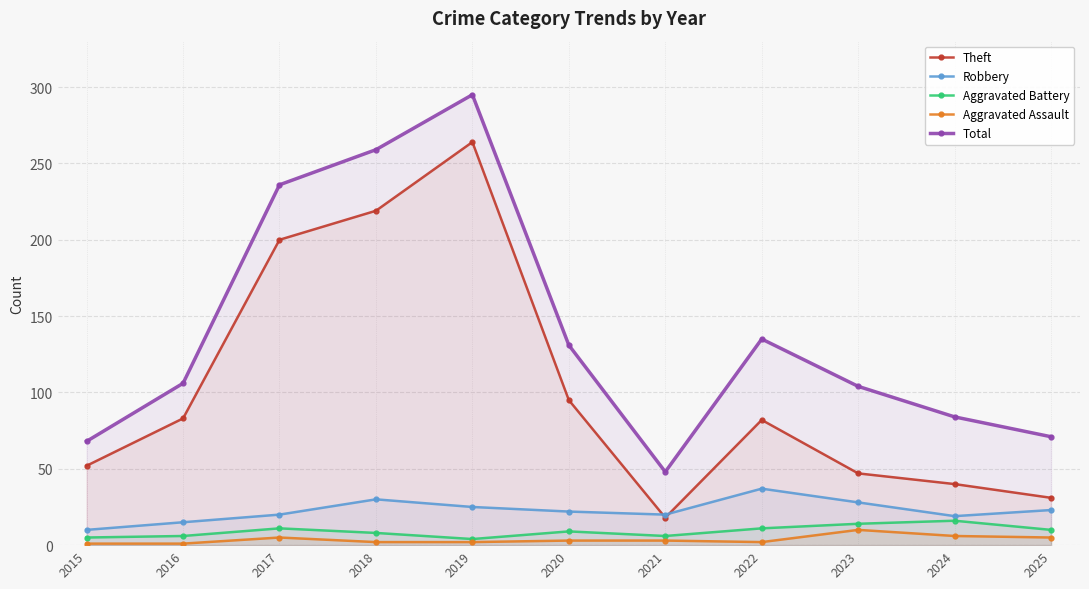

Rank the series at 2025 from lowest to highest value.

Aggravated Assault, Aggravated Battery, Robbery, Theft, Total